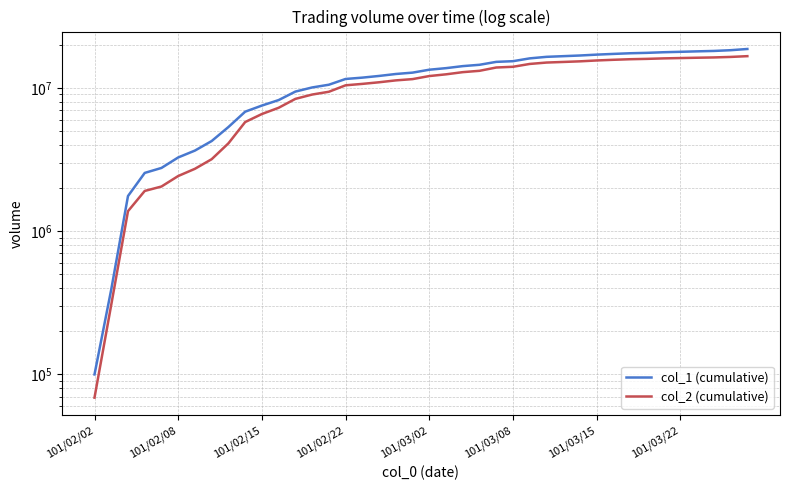

What is the minimum value shown in the chart?

68860